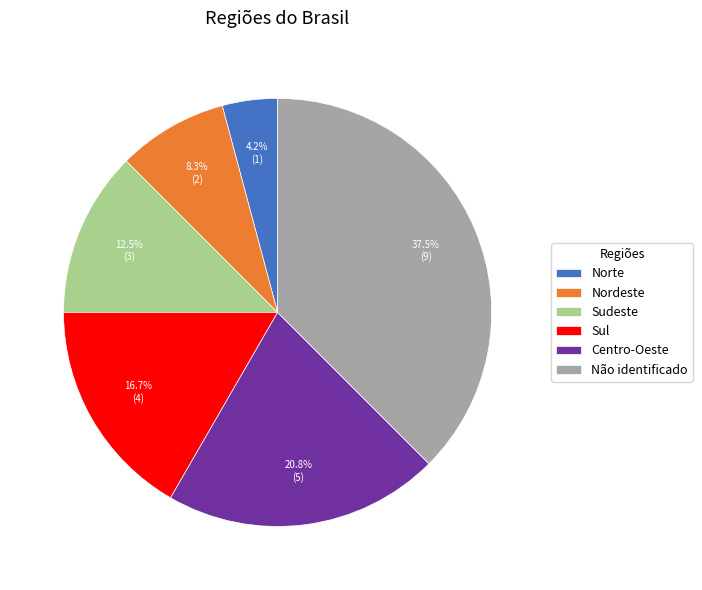

What is the ratio of the value at Centro-Oeste to the value at Norte?

5.0